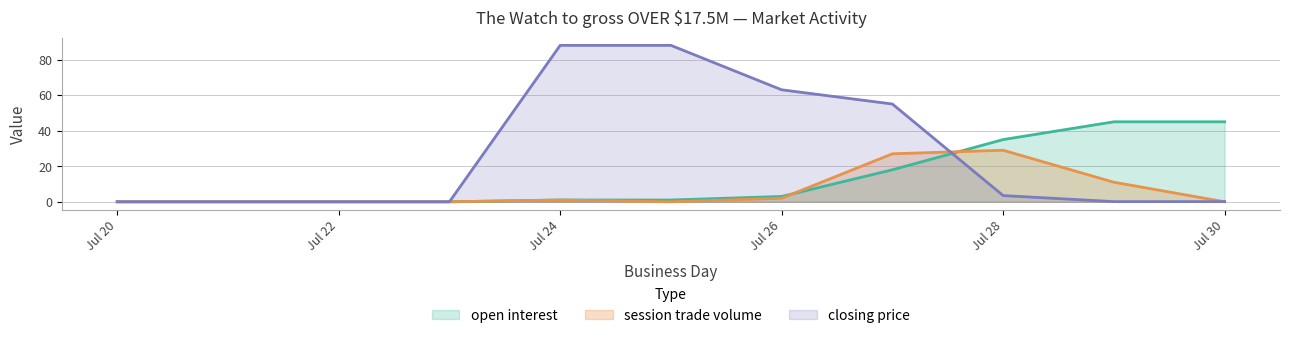

Count the number of data series in this chart.

3